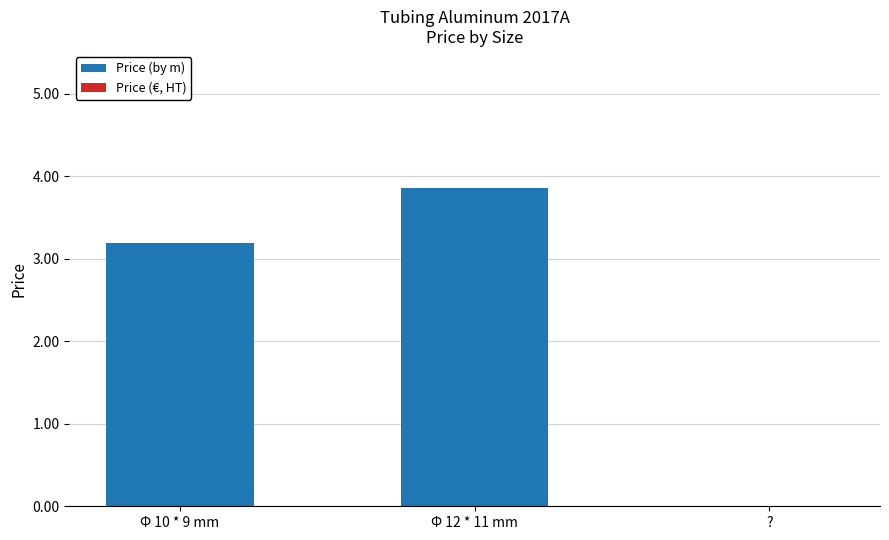

Is it true that the value at ? is 0.0?

True